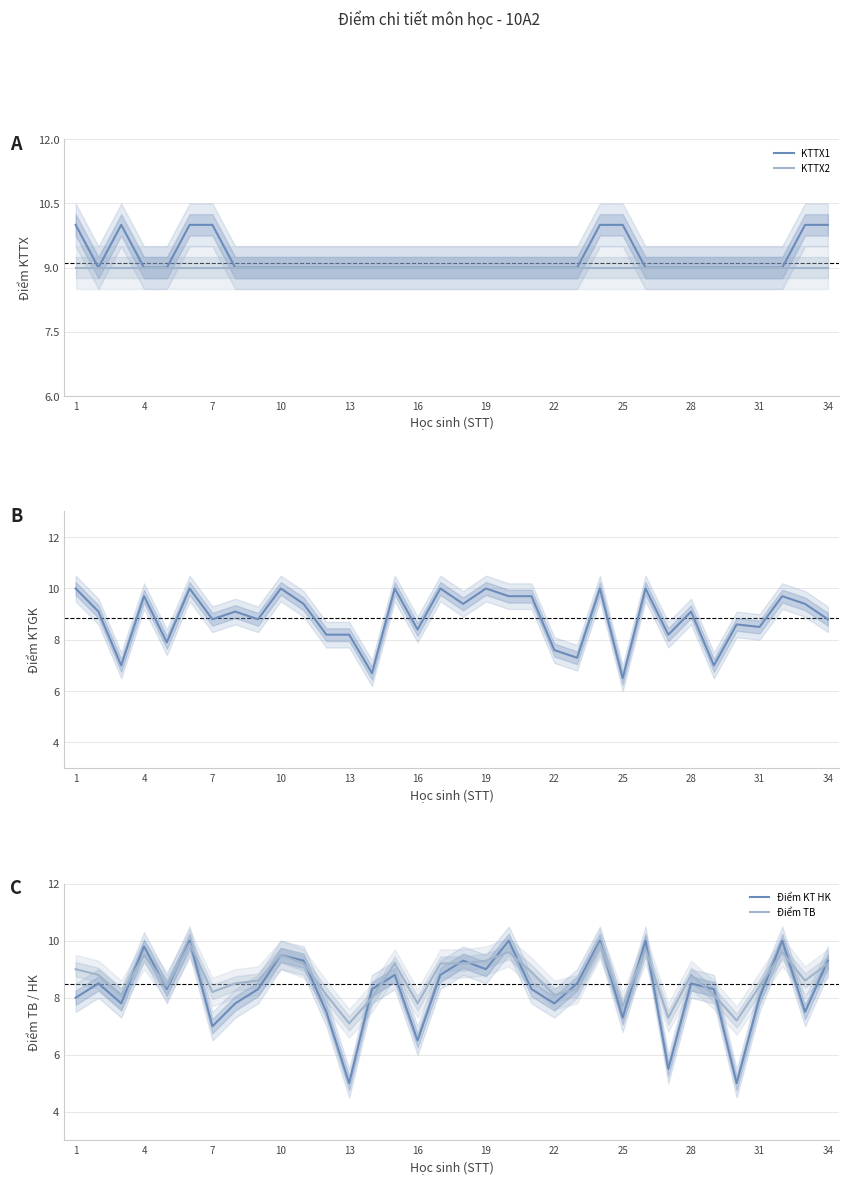

At which label does KTGK reach its peak?

1